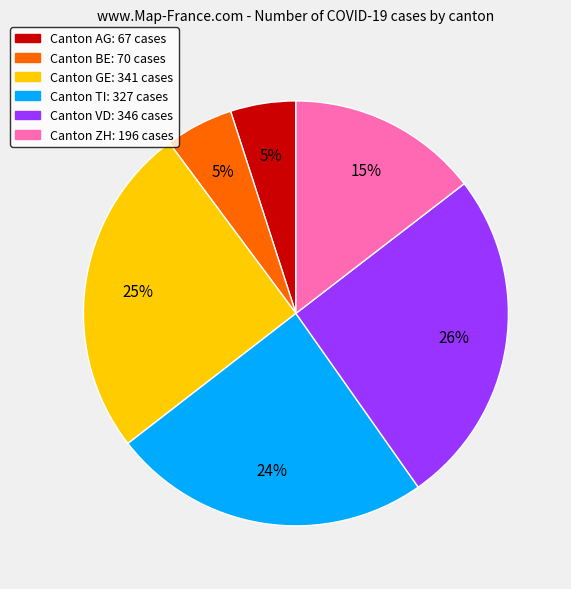

Do Canton AG: 67 cases and Canton ZH: 196 cases together represent more than half of the pie?

No